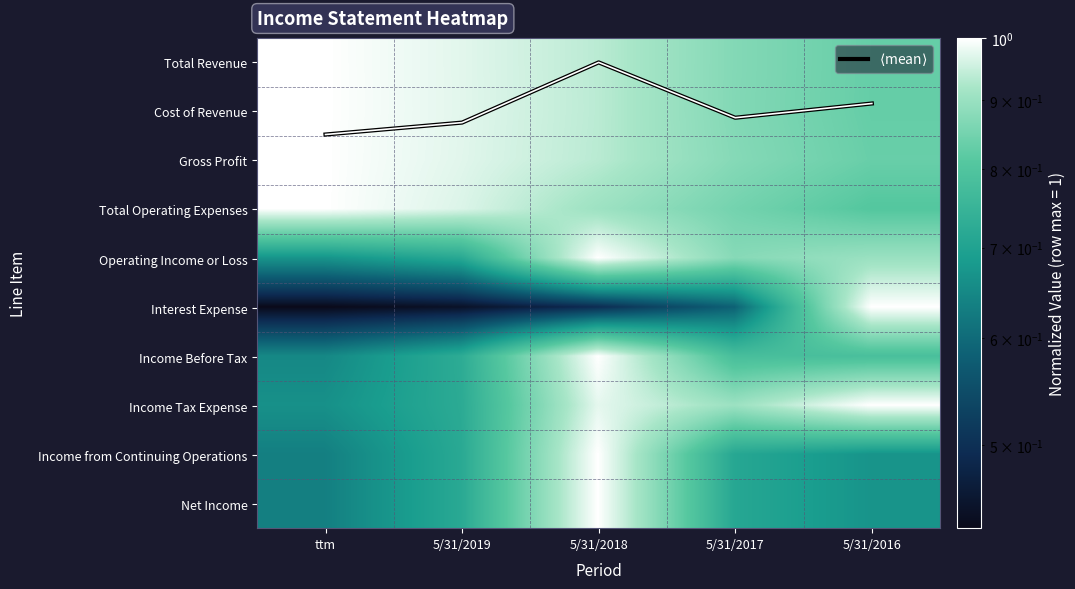

Rank the series by their maximum value, from lowest to highest.

Total Revenue, Cost of Revenue, Gross Profit, Total Operating Expenses, Operating Income or Loss, Interest Expense, Income Before Tax, Income Tax Expense, Income from Continuing Operations, Net Income, $\langle$mean$\rangle$